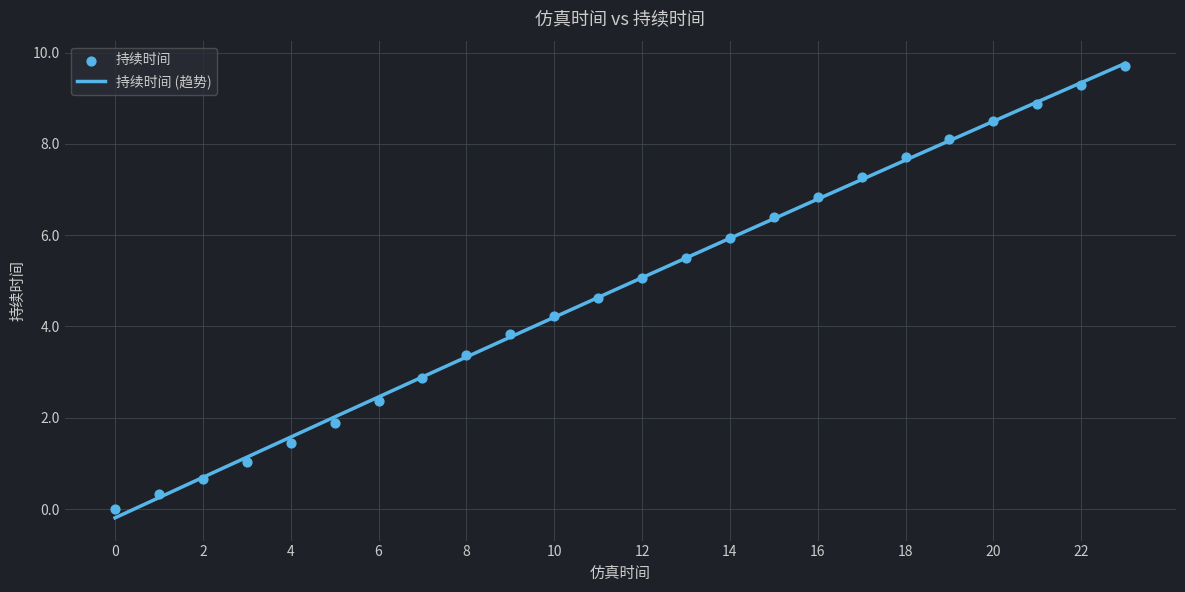

Approximately how many times larger is the value at 9 compared to 23?

0.4